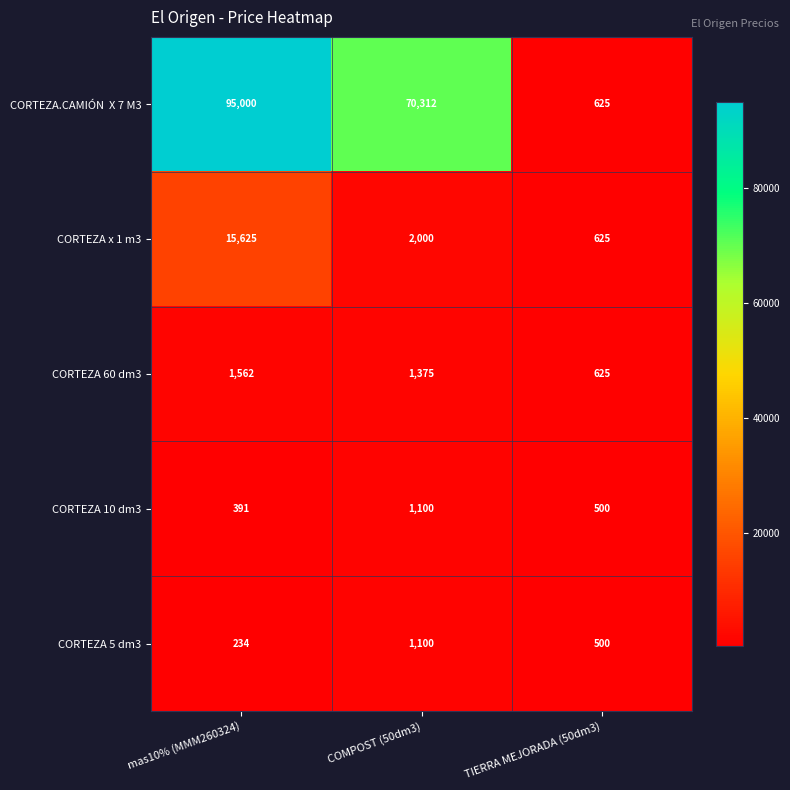

True or false: CORTEZA x 1 m3 has a value of 625 at TIERRA MEJORADA (50dm3).

True